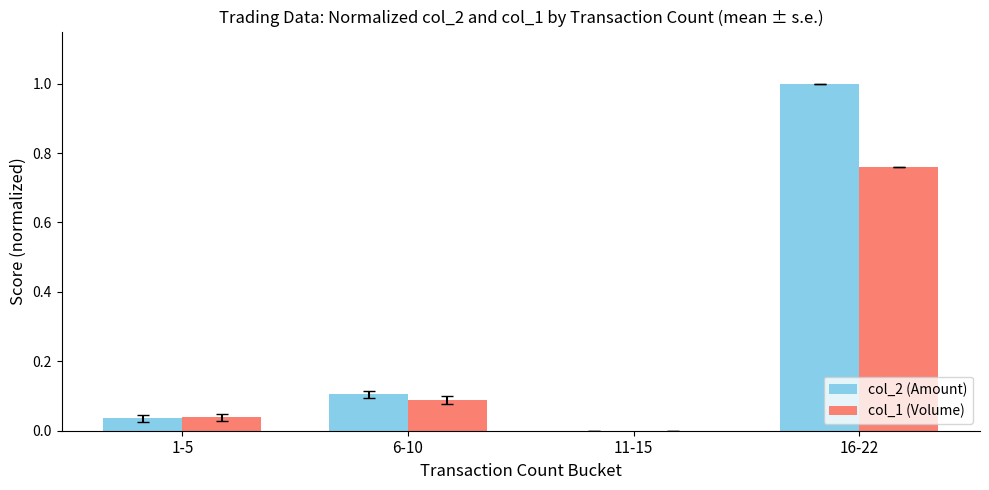

Which series changed the most between 6-10 and 16-22?

col_2 (Amount)